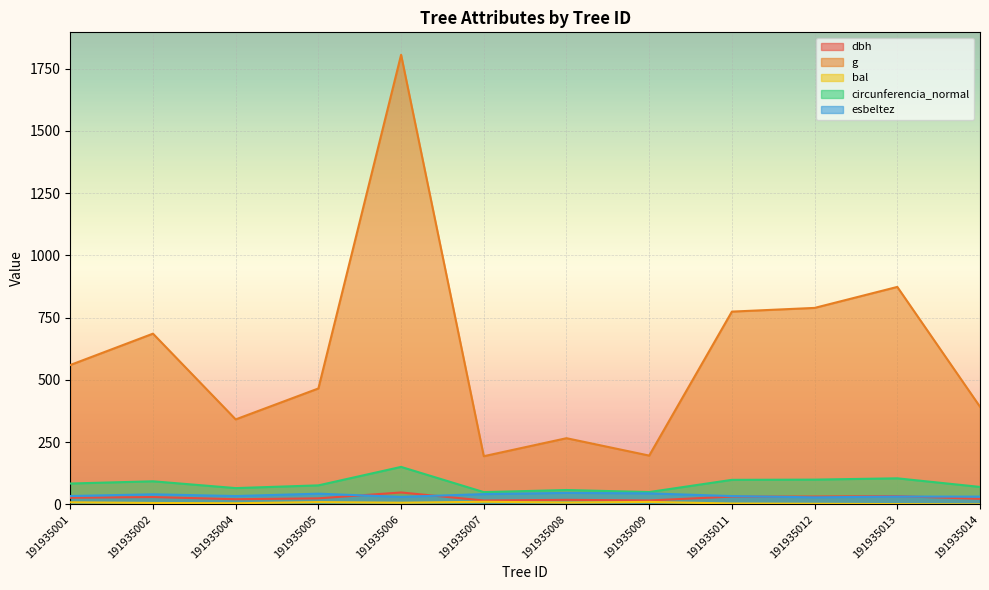

Is the value of esbeltez at 191935009 greater than the value of circunferencia_normal at 191935007?

No